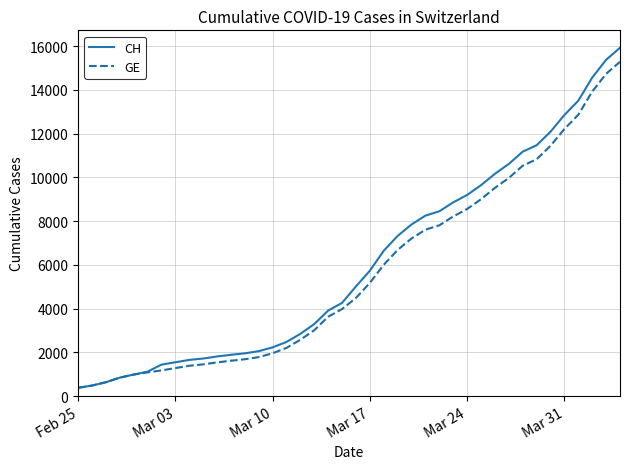

List the series in order of their overall mean, highest first.

CH, GE